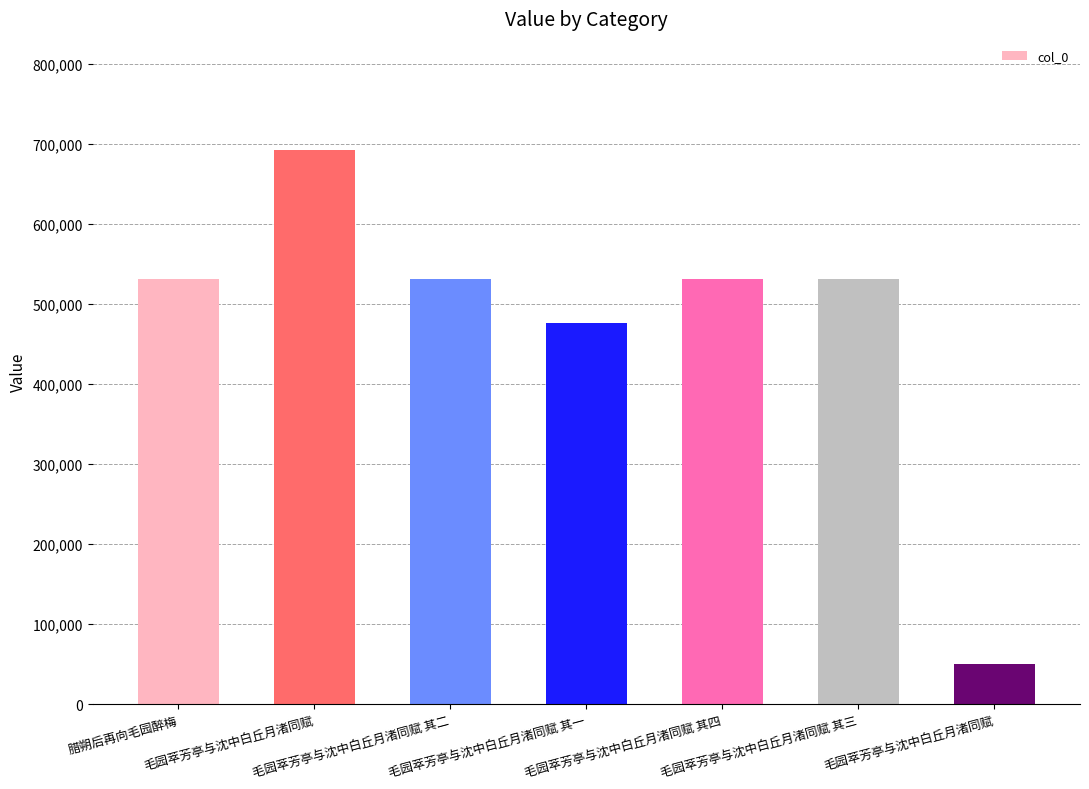

How many series are shown in this chart?

1